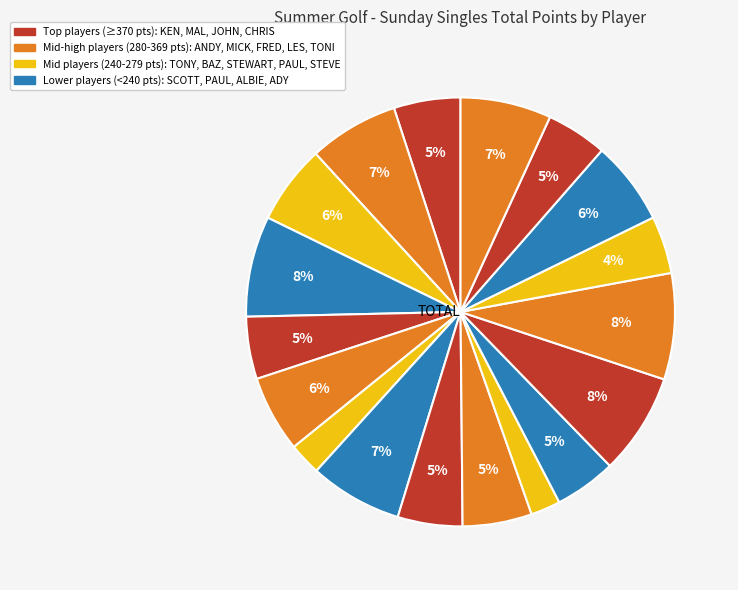

Which has a higher value, TONI SHIRLEY or SCOTT LEONARDE?

TONI SHIRLEY